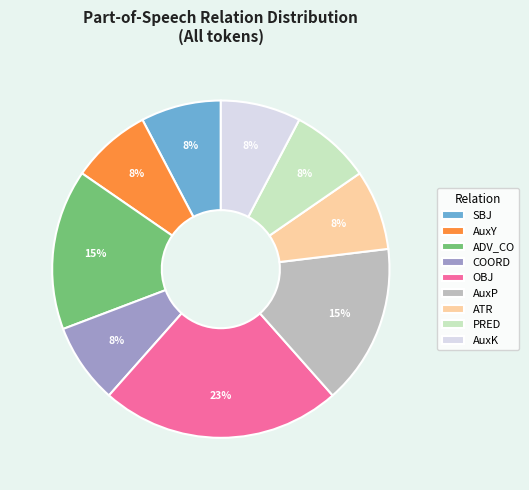

True or false: AuxP accounts for 28% of the total.

False